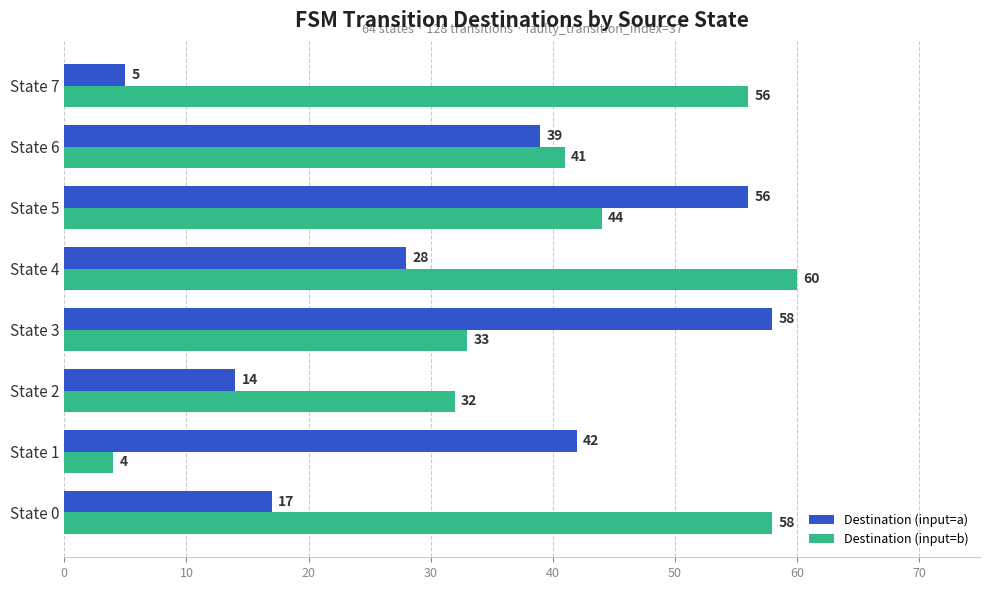

The value of Destination (input=b) at State 6 is 41. True or false?

True